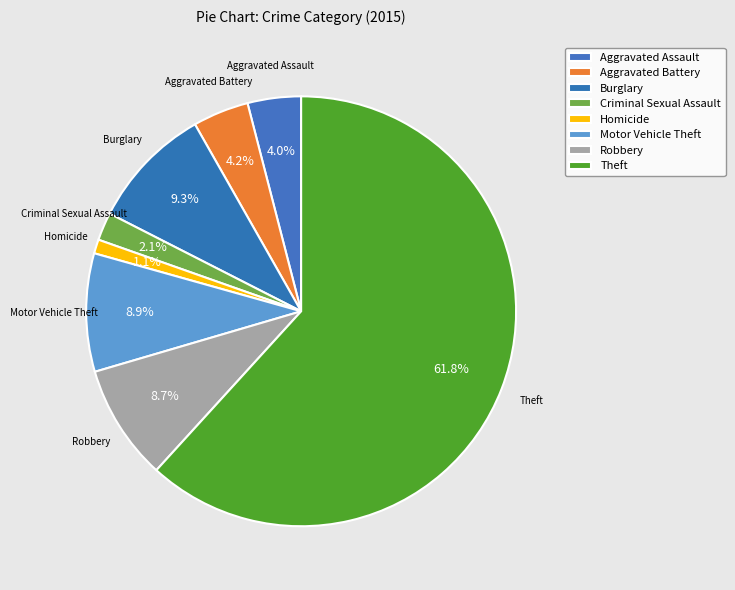

How many slices are in this pie chart?

8